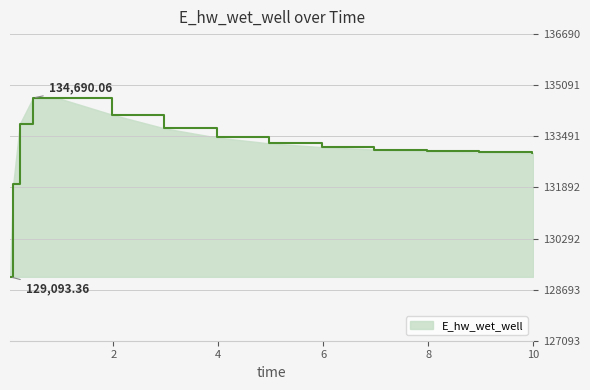

What is the minimum value shown in the chart?

129093.4